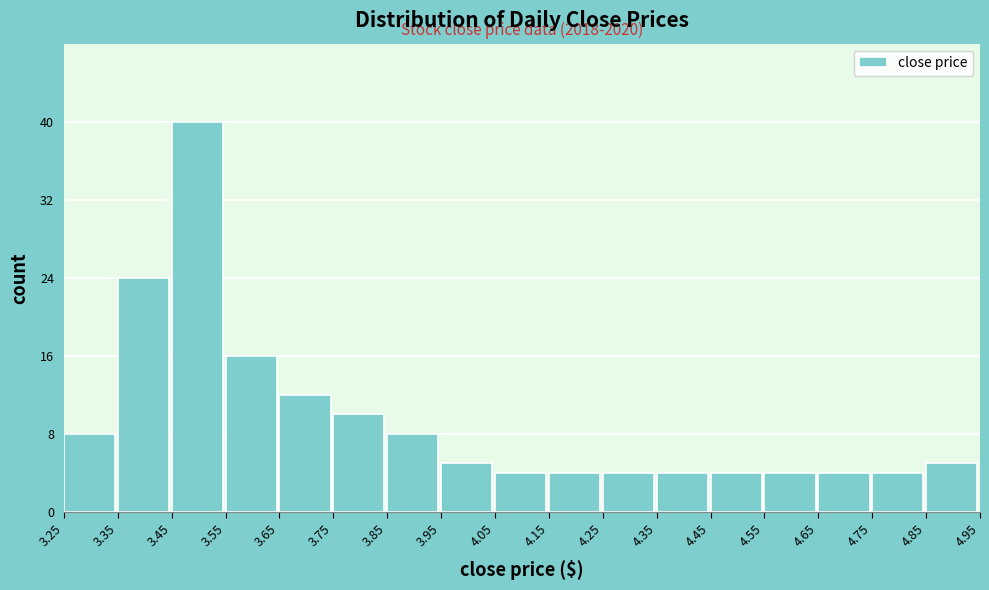

Over which range of the x-axis is the bar tallest?

3.45 to 3.55